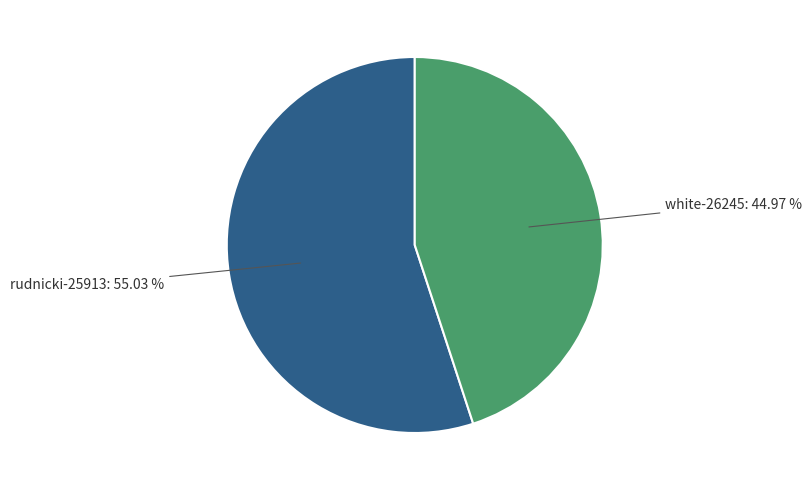

What percentage is the white-26245 slice, to the nearest percent?

45%